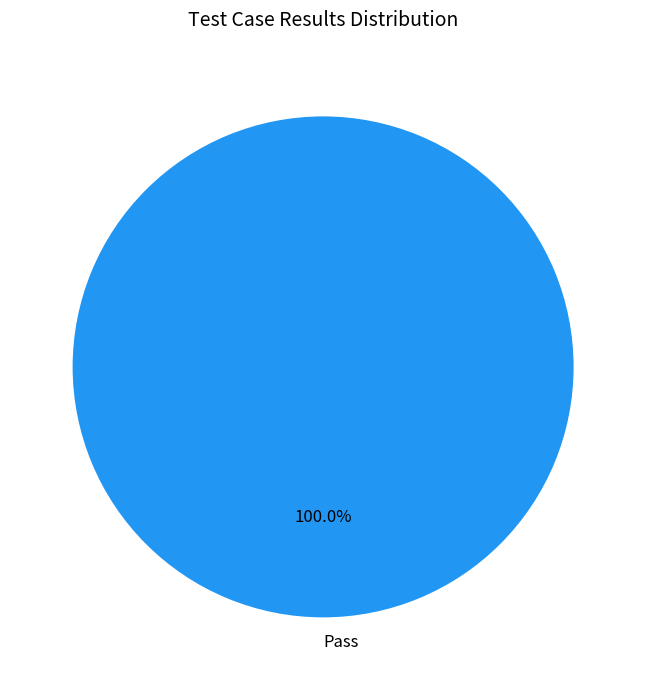

Which category accounts for the majority?

Pass